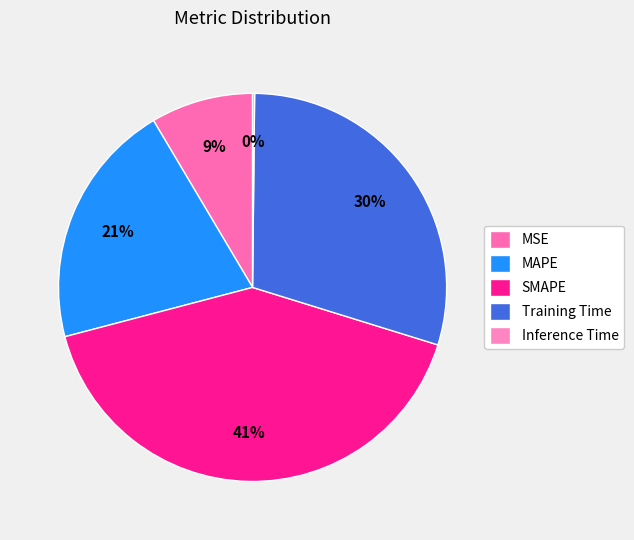

What is the smallest slice in the pie chart?

Inference Time